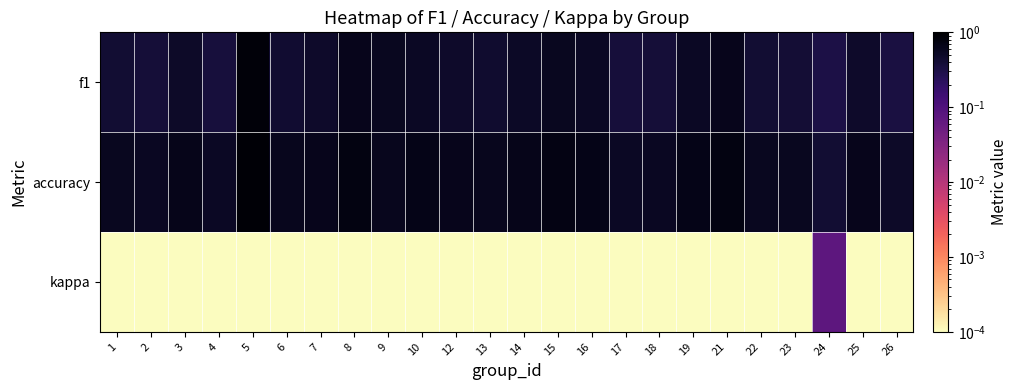

Reading left to right, transcribe all the data shown in this chart.

f1: 1=0.4	2=0.4	3=0.5	4=0.4	5=0.9	6=0.4	7=0.5	8=0.6	9=0.6	10=0.5	12=0.5	13=0.5	14=0.5	15=0.6	16=0.5	17=0.4	18=0.4	19=0.5	21=0.6	22=0.4	23=0.4	24=0.3	25=0.5	26=0.3
accuracy: 1=0.6	2=0.5	3=0.6	4=0.5	5=0.9	6=0.6	7=0.6	8=0.7	9=0.6	10=0.7	12=0.6	13=0.6	14=0.6	15=0.7	16=0.7	17=0.5	18=0.5	19=0.7	21=0.7	22=0.6	23=0.6	24=0.4	25=0.6	26=0.5
kappa: 1=0.0	2=0.0	3=0.0	4=0.0	5=0.0	6=0.0	7=0.0	8=0.0	9=0.0	10=0.0	12=0.0	13=0.0	14=0.0	15=0.0	16=0.0	17=0.0	18=0.0	19=0.0	21=0.0	22=0.0	23=0.0	24=0.1	25=0.0	26=0.0